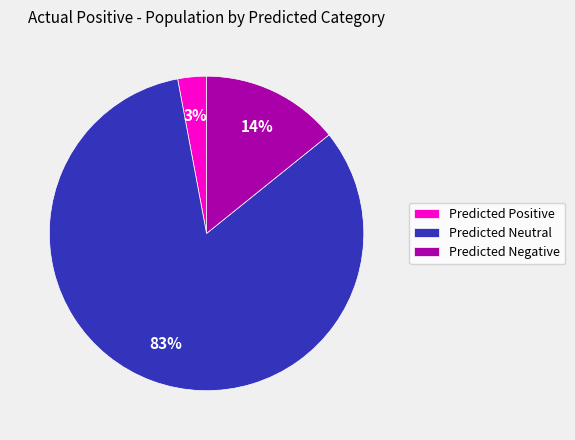

What is the smallest slice in the pie chart?

Predicted Positive